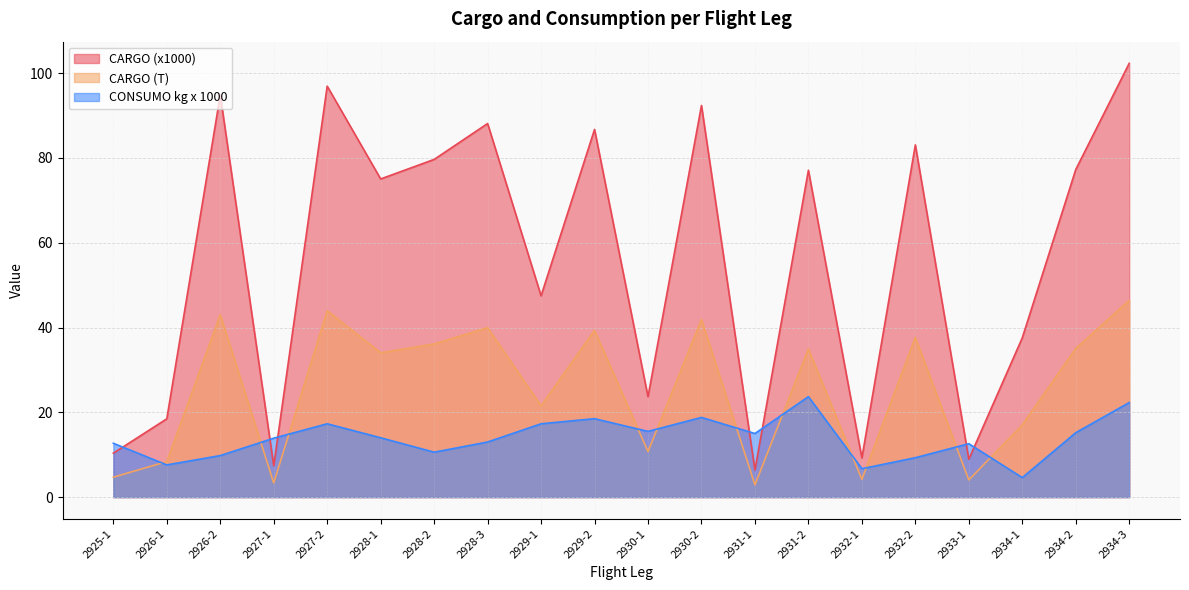

List the labels in order of CARGO value, smallest first.

2931-1, 2927-1, 2933-1, 2932-1, 2925-1, 2926-1, 2930-1, 2934-1, 2929-1, 2928-1, 2931-2, 2934-2, 2928-2, 2932-2, 2929-2, 2928-3, 2930-2, 2926-2, 2927-2, 2934-3